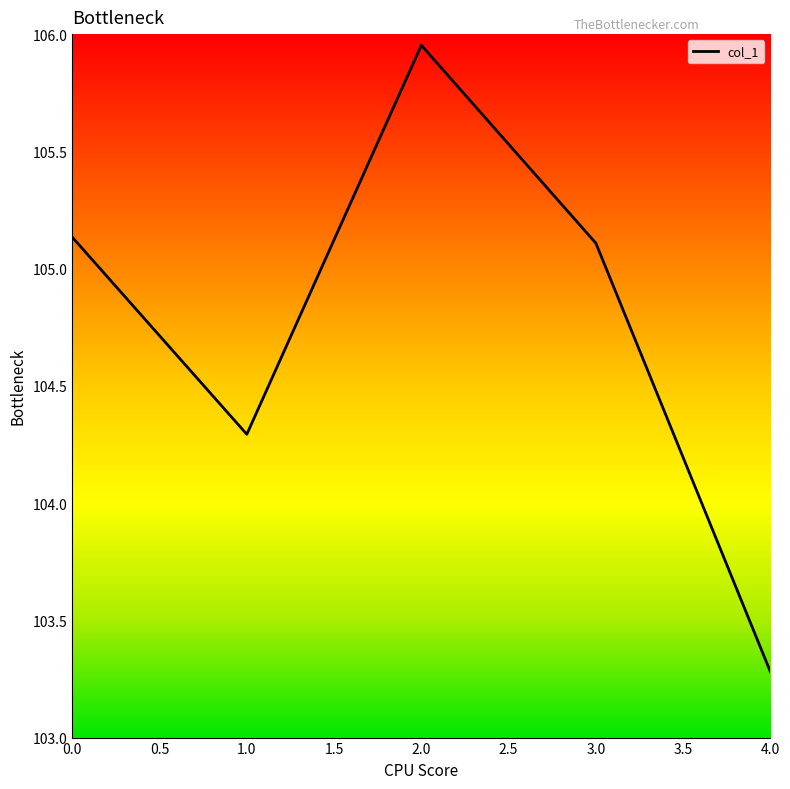

Where is the data nearest to the value 104?

1.0